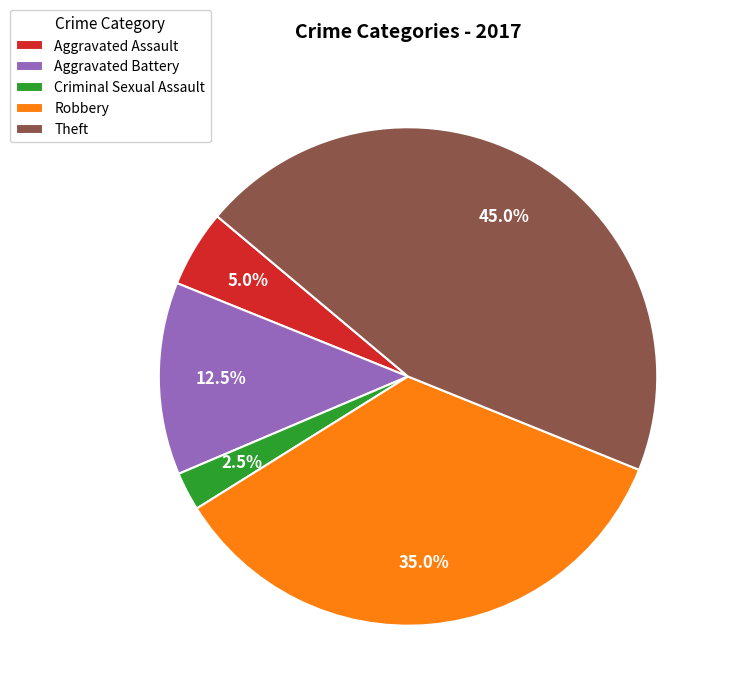

Combined, what portion of the pie is Aggravated Battery and Criminal Sexual Assault?

15.0%